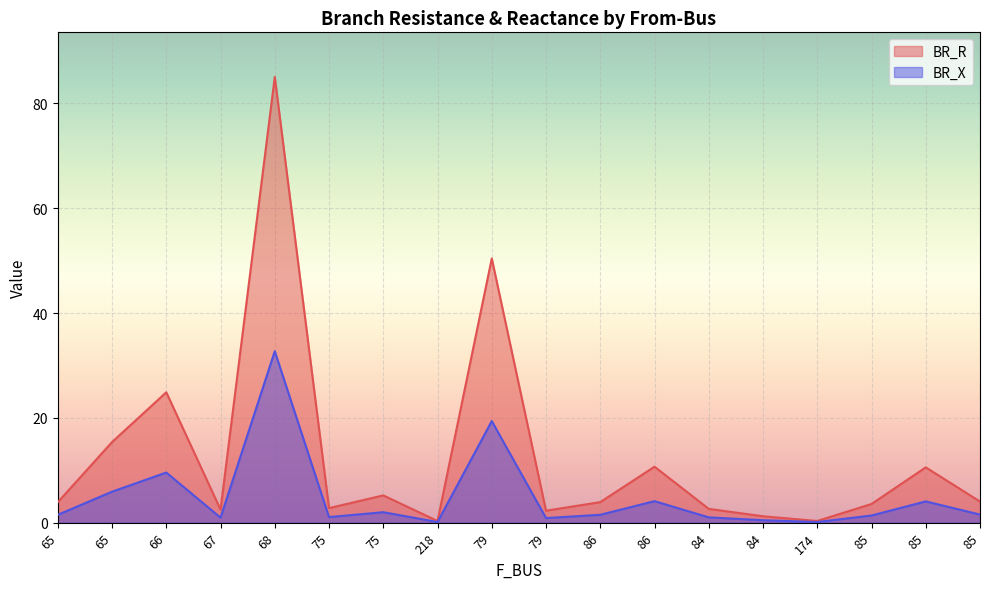

True or false: BR_X and BR_R intersect in this chart.

False